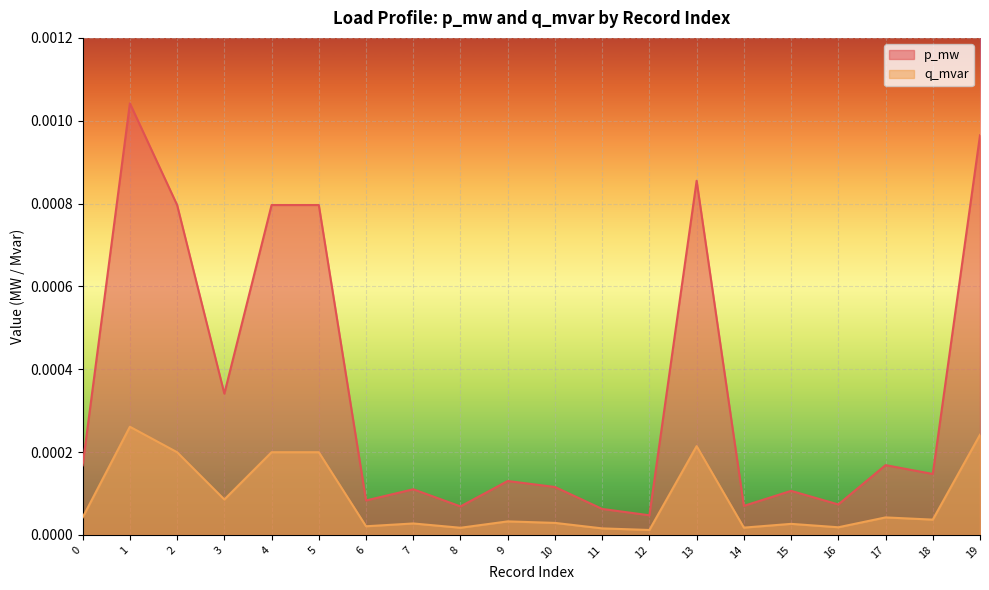

Does the chart display data point markers on the line(s)?

No